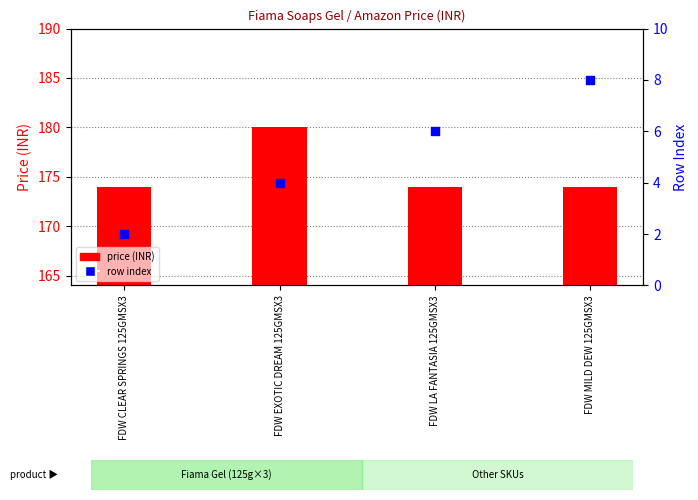

Is the value of price (INR) at FDW EXOTIC DREAM 125GMSX3 greater than the value of row index at FDW EXOTIC DREAM 125GMSX3?

Yes